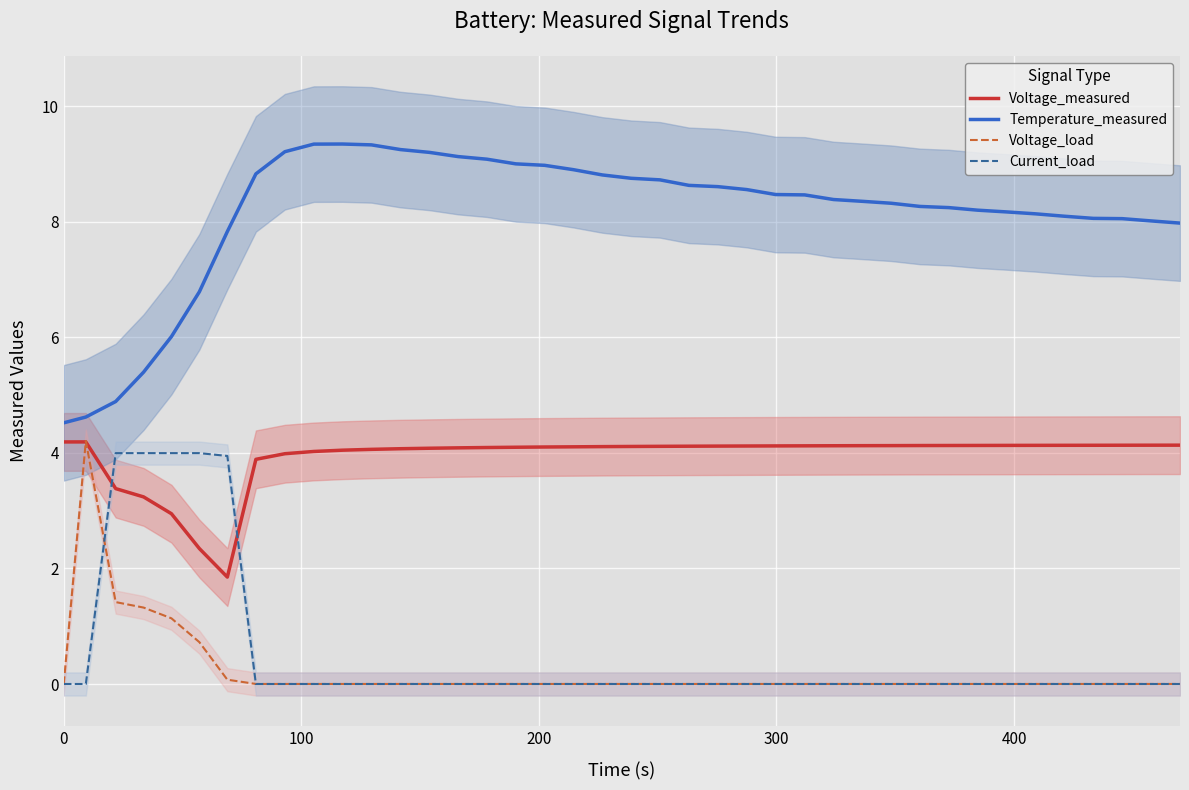

Count the number of data series in this chart.

4